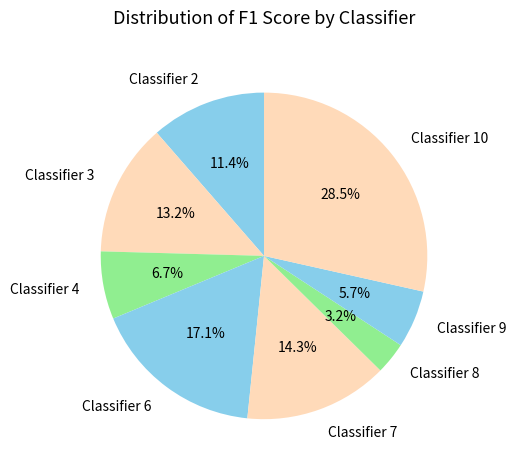

Approximately how many times larger is the value at Classifier 10 compared to Classifier 6?

1.7